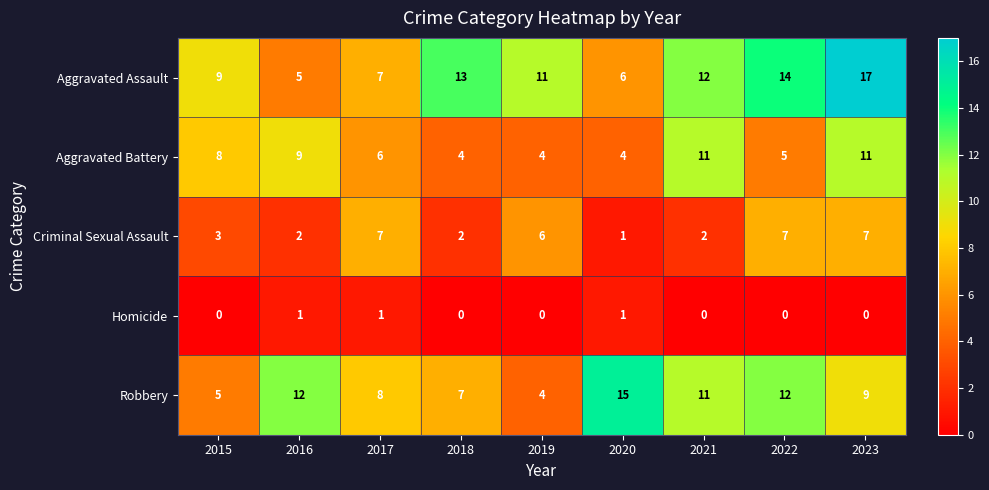

At which label does Robbery first exceed 9?

2016